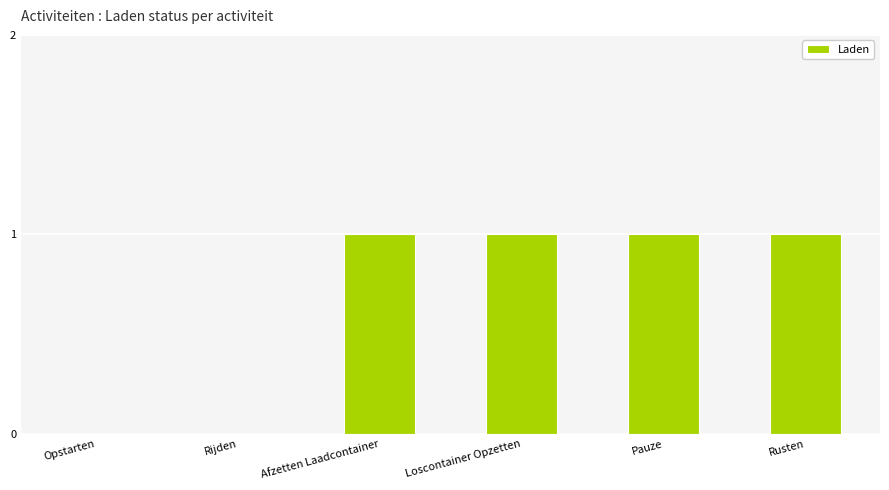

What is the sum of all values?

4